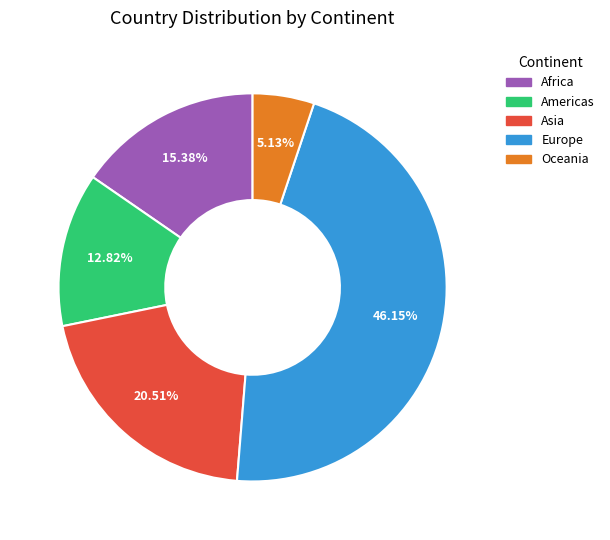

What percentage do Africa and Asia together represent?

35.9%